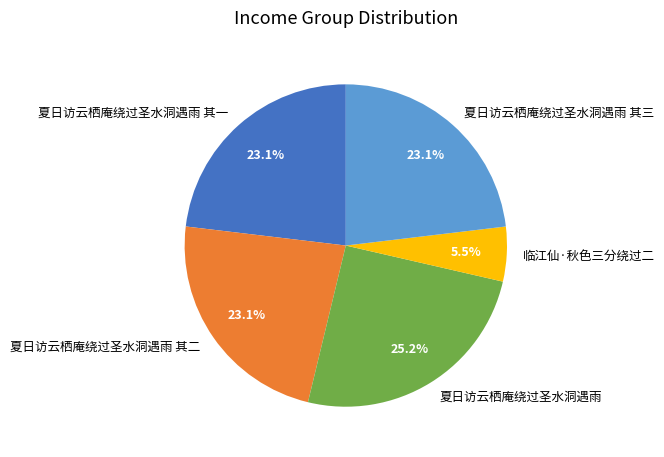

How many slices are in this pie chart?

5